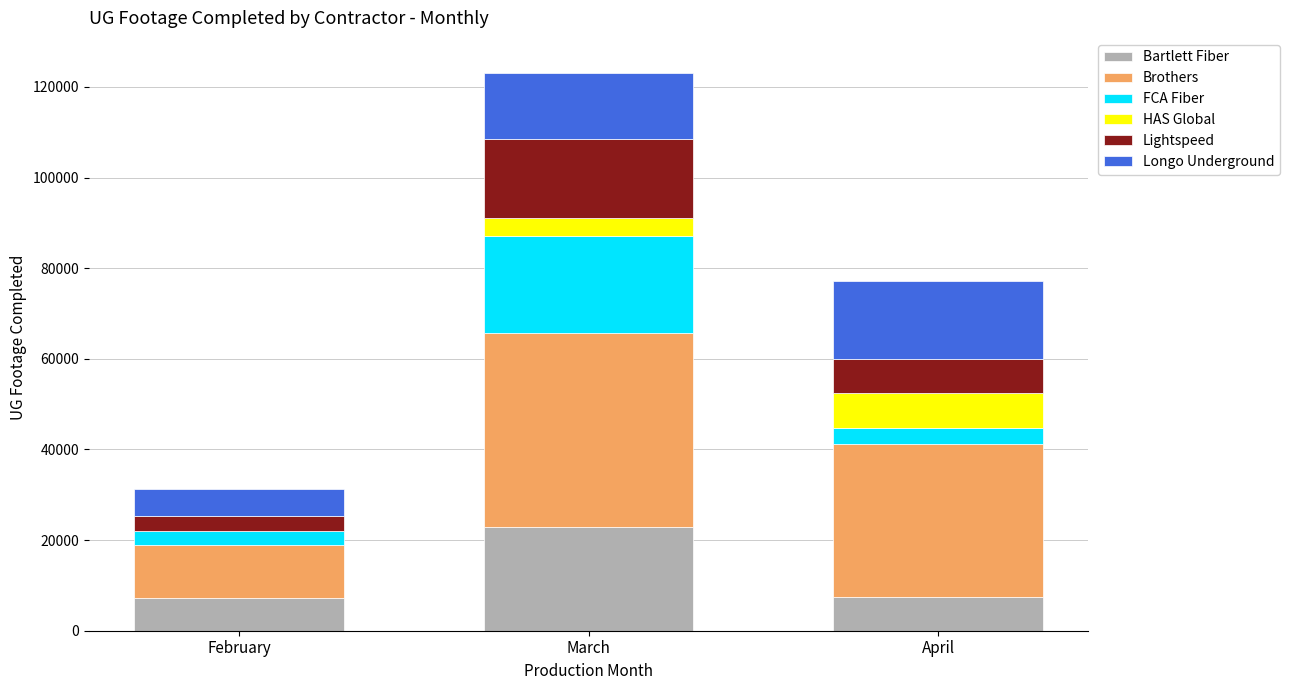

What is the sum of all Bartlett Fiber values?

37463